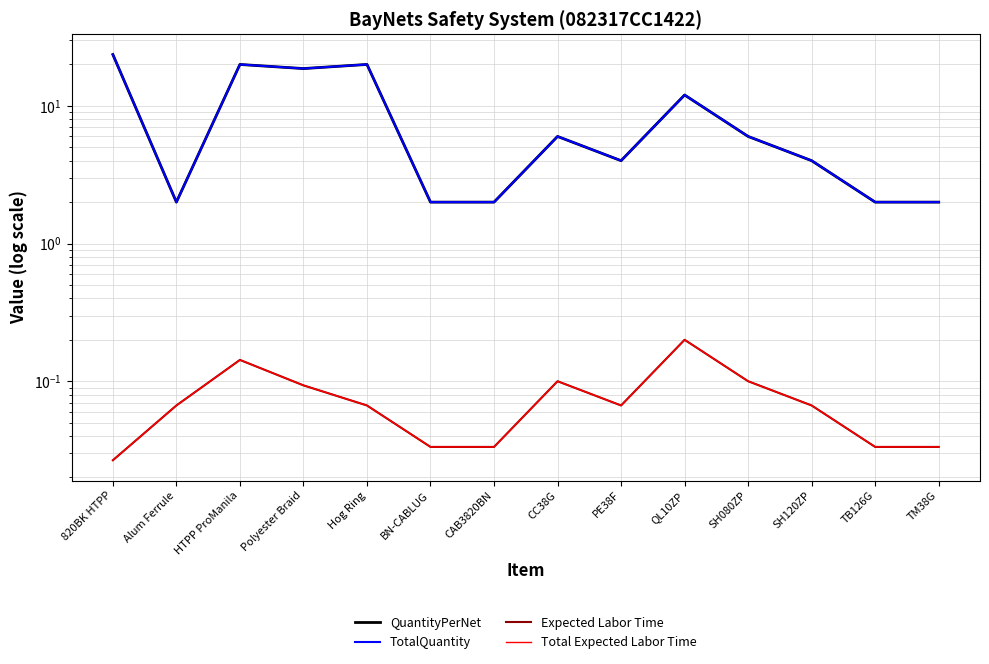

At which category does TotalQuantity reach its first local valley?

Alum Ferrule